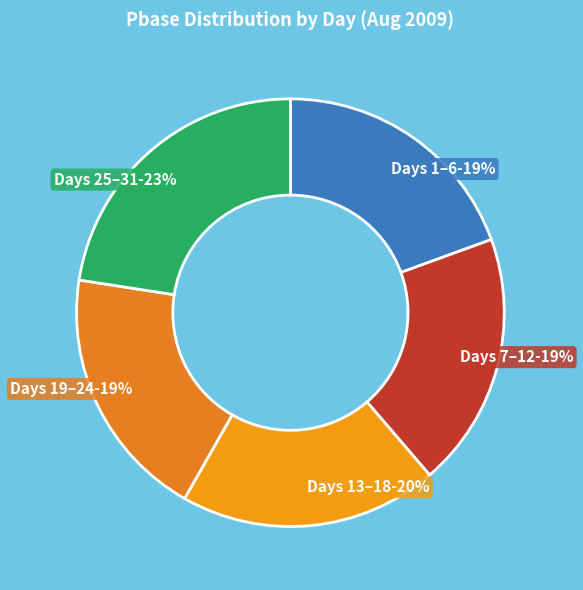

What percentage is the Days 19–24 slice, to the nearest percent?

19%